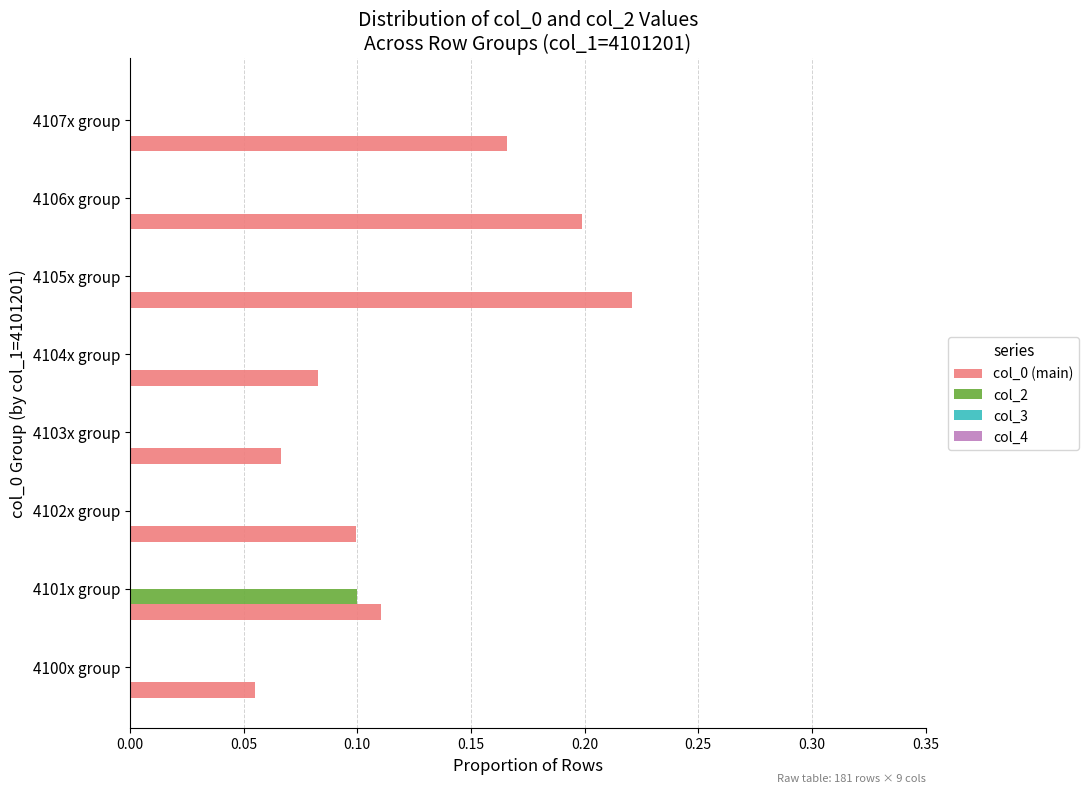

The col_0 (main) series shows 0.1 at 4104x group. True or false?

True